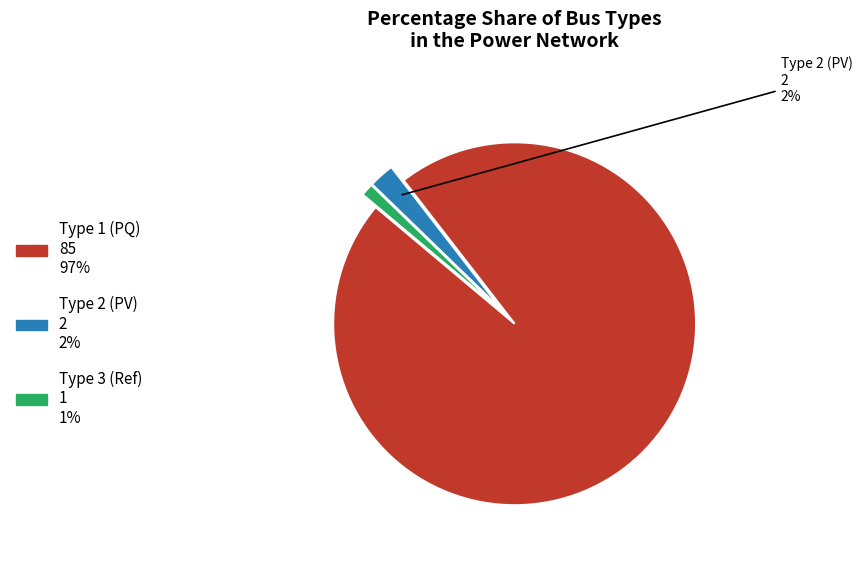

To the nearest percent, what is the average slice percentage?

33%